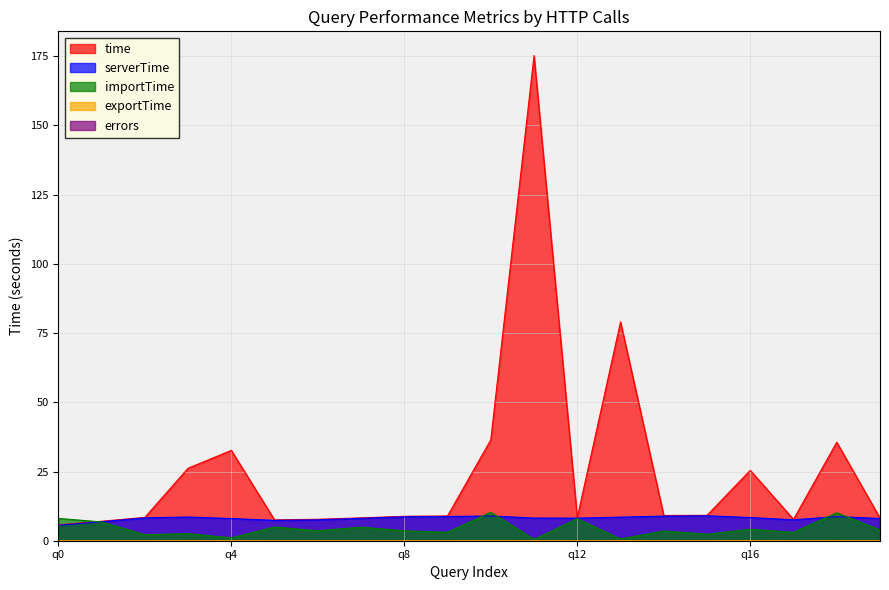

Count the number of categories in the chart.

20